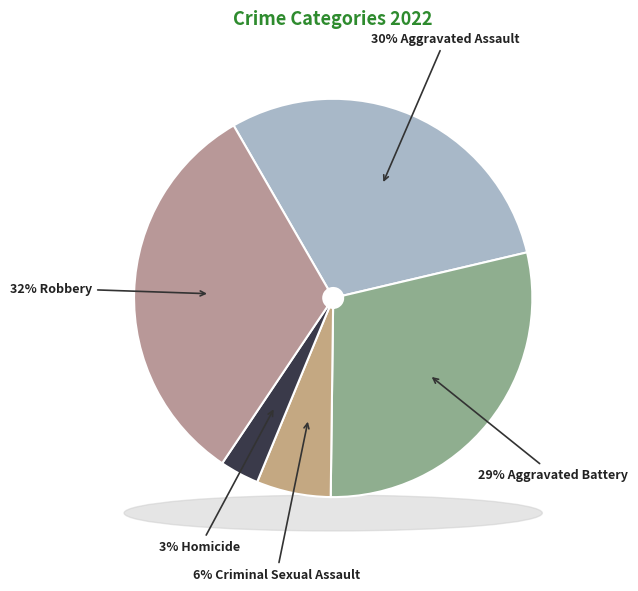

To the nearest percent, what is the combined percentage of Aggravated Battery and Aggravated Assault?

59%